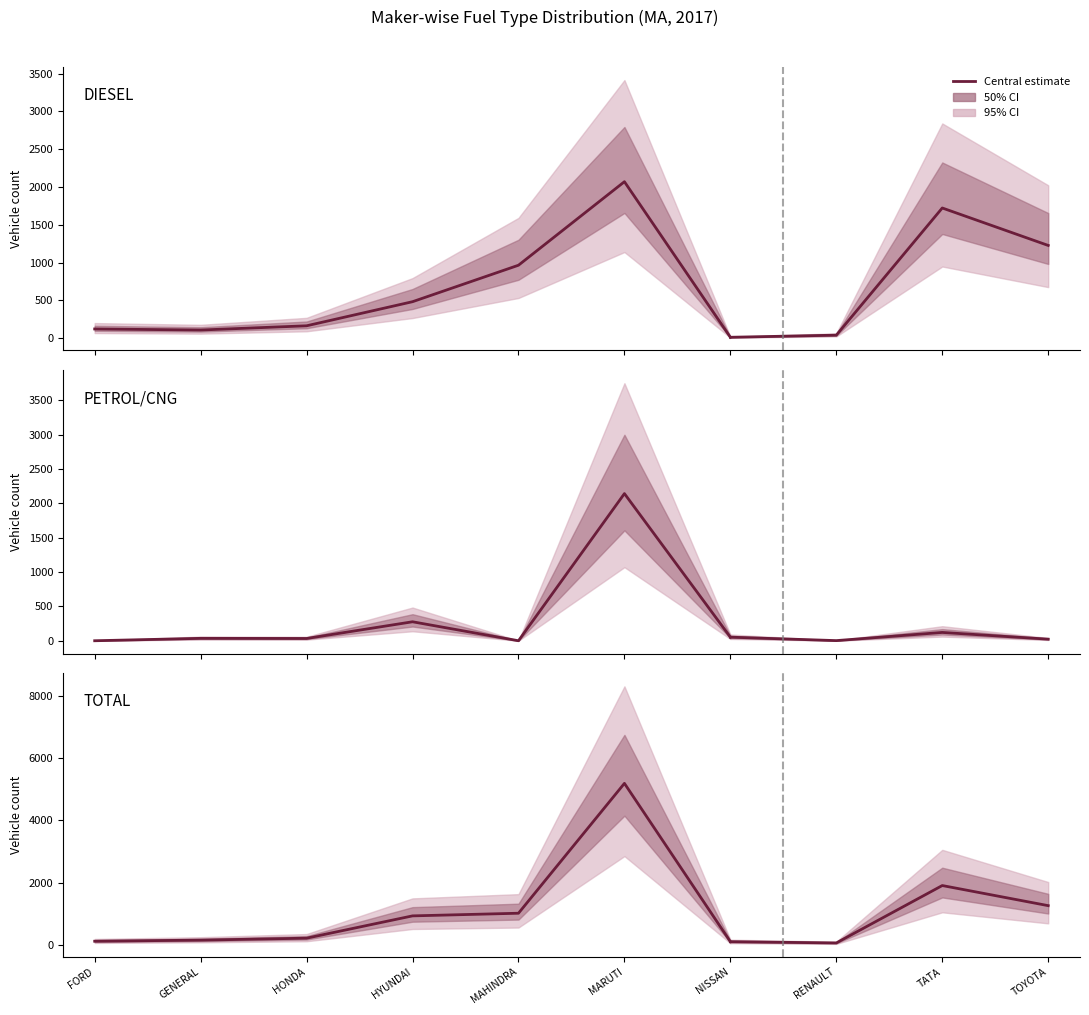

What is the difference between the second highest and minimum values in the PETROL/CNG series?

276